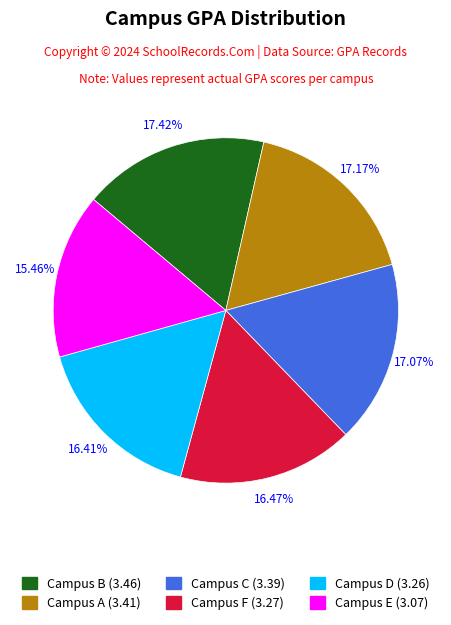

How many slices are in this pie chart?

6